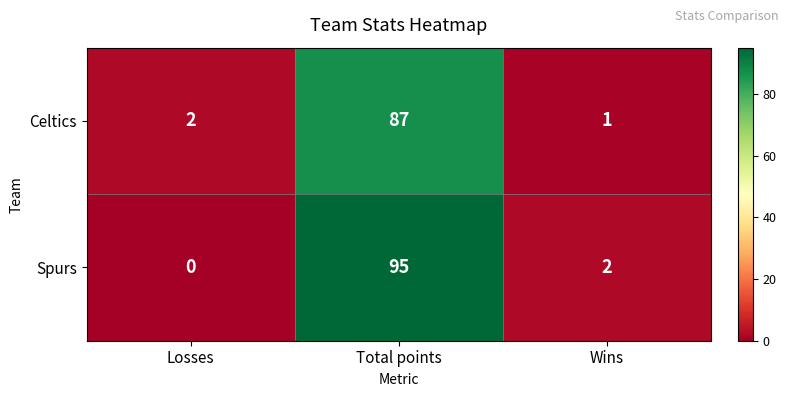

How many data points in Celtics are less than 2?

1